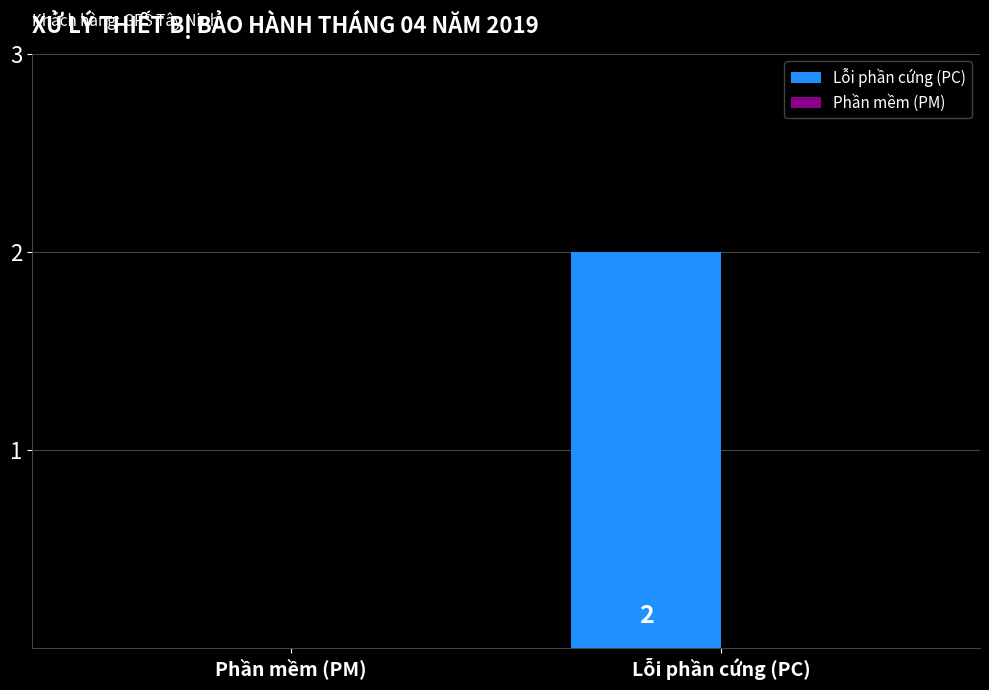

Which label corresponds to the largest value in the chart?

Lỗi phần cứng (PC)